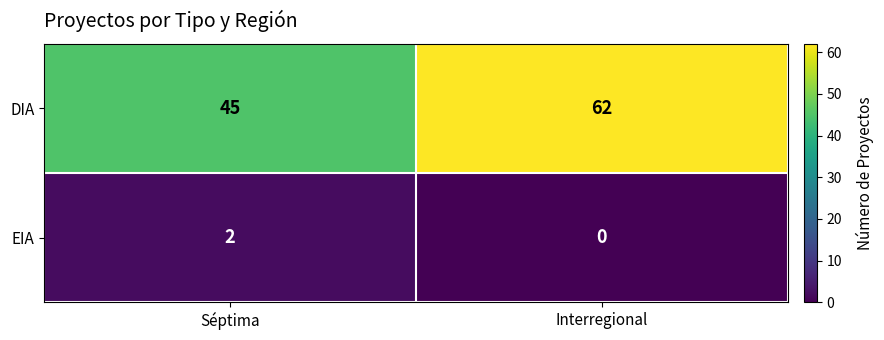

Which series has the largest range (max minus min)?

DIA